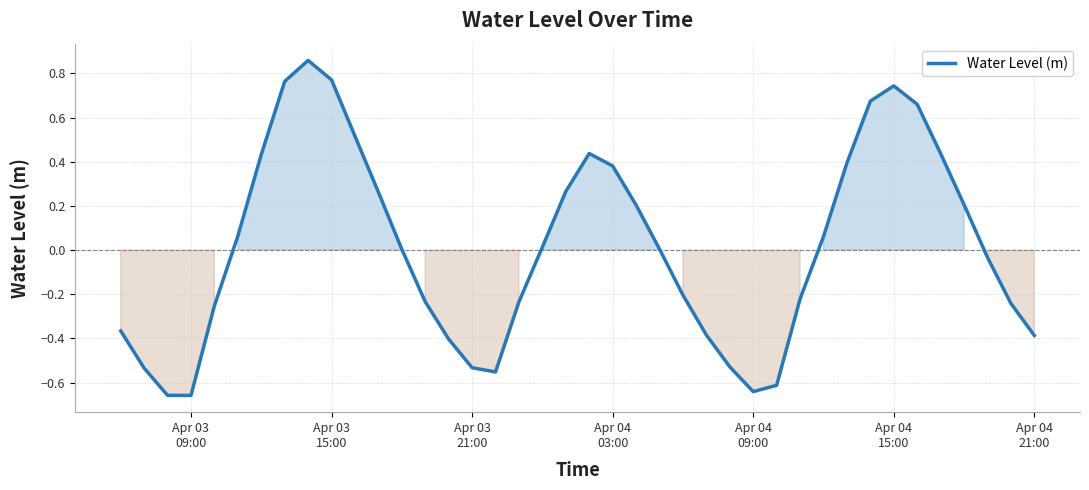

What is the difference between the maximum and minimum values?

1.5